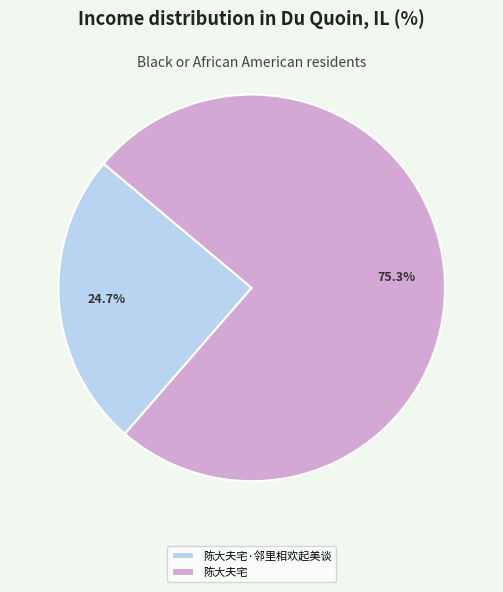

Approximately how many times larger is the value at 陈大夫宅·邻里相欢起美谈 compared to 陈大夫宅?

0.3